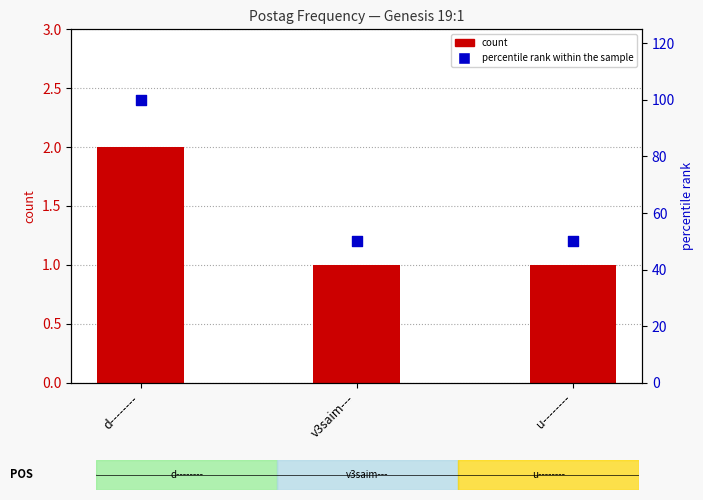

What are all the series names shown in the legend?

count, percentile rank within the sample